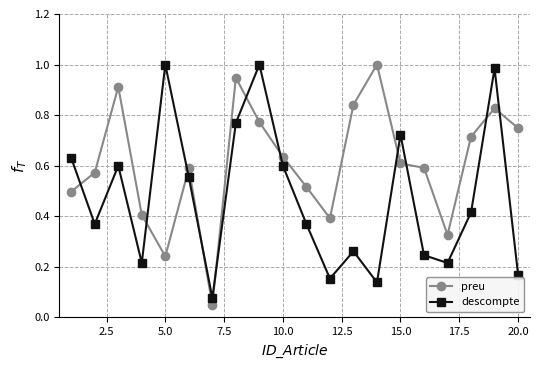

After their last crossing, which series has the higher values: preu or descompte?

preu